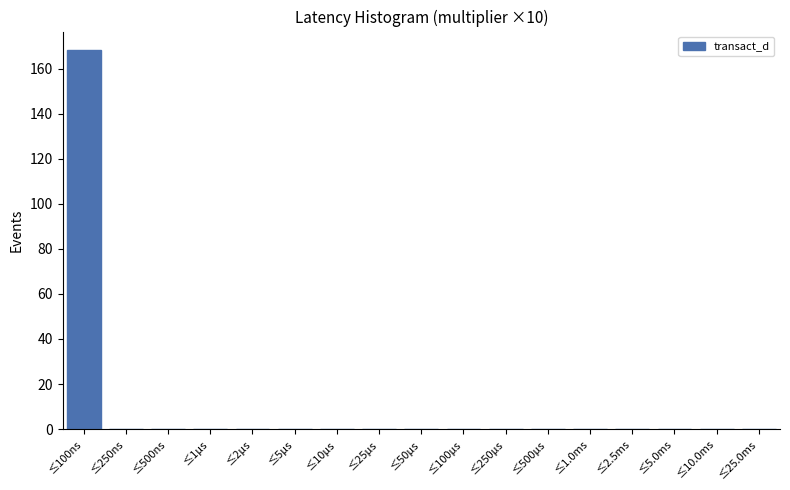

Reading left to right, list all the values displayed in this chart.

≤100ns=168	≤250ns=0	≤500ns=0	≤1μs=0	≤2μs=0	≤5μs=0	≤10μs=0	≤25μs=0	≤50μs=0	≤100μs=0	≤250μs=0	≤500μs=0	≤1.0ms=0	≤2.5ms=0	≤5.0ms=0	≤10.0ms=0	≤25.0ms=0